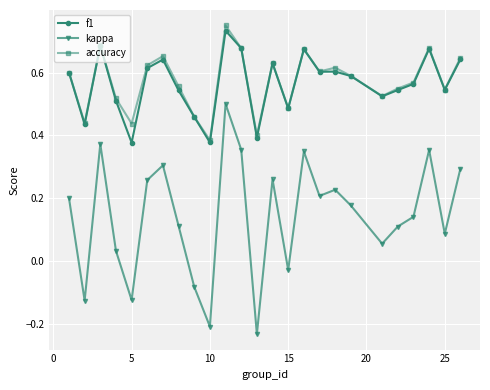

Which series has the widest spread of values?

kappa